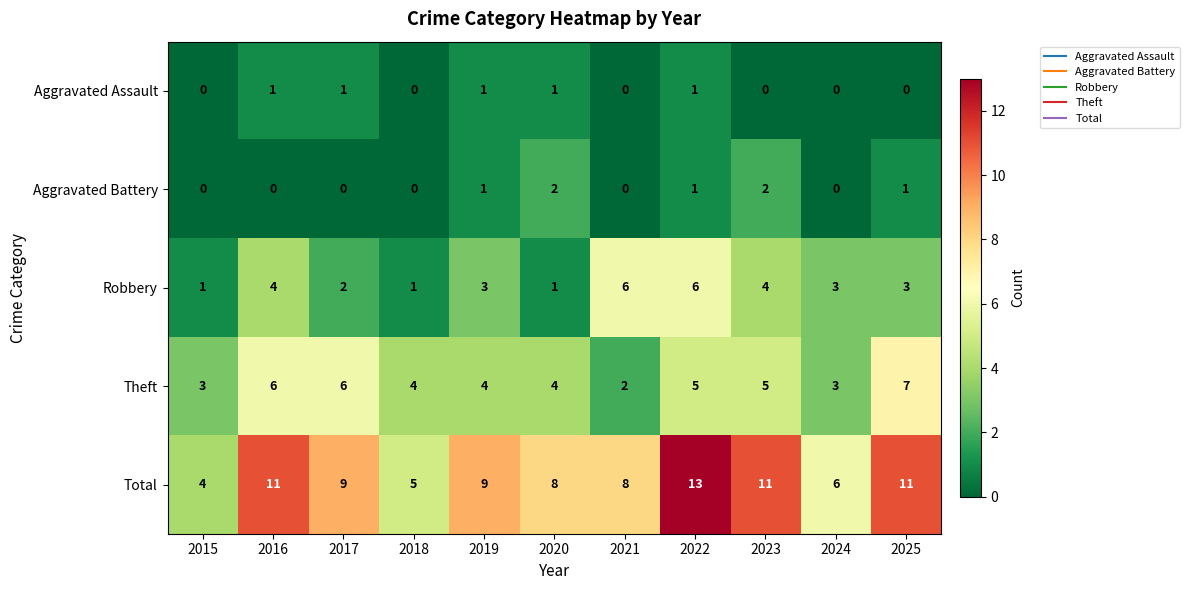

Rank the series by their maximum value, from lowest to highest.

Aggravated Assault, Aggravated Battery, Robbery, Theft, Total